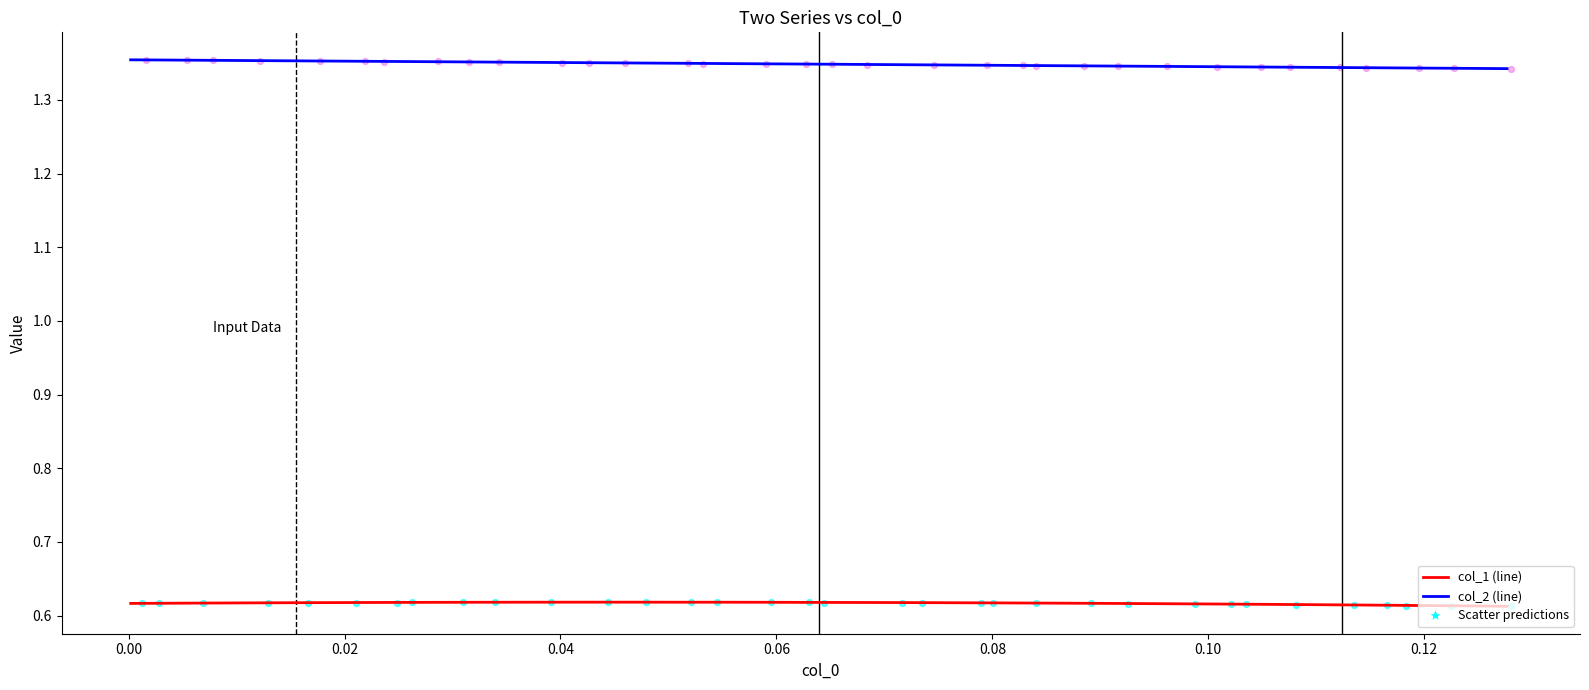

At how many categories does at least one series exceed 0?

34